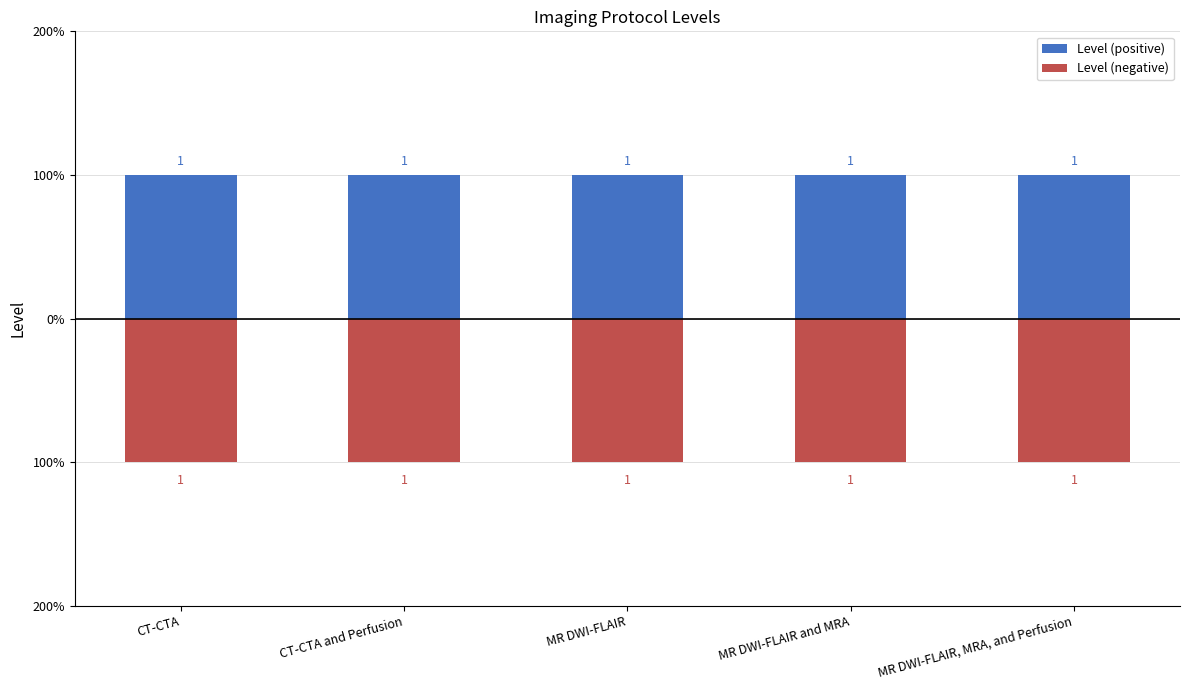

The Level (positive) series shows 1 at MR DWI-FLAIR, MRA, and Perfusion. True or false?

True